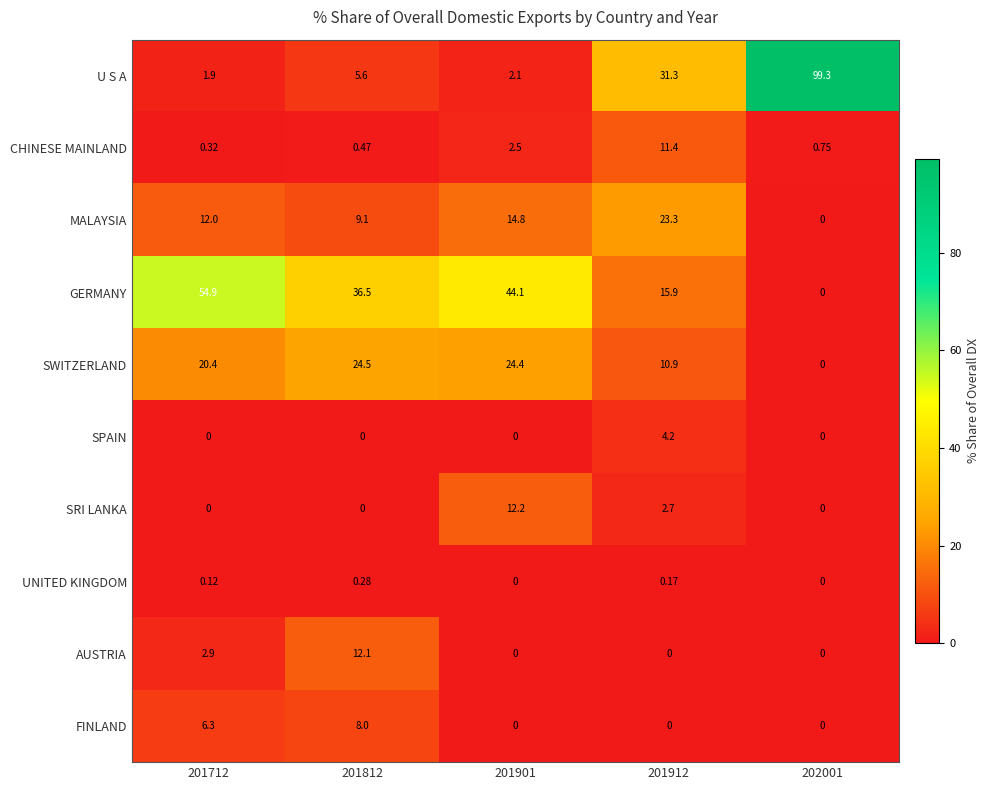

What is the maximum value shown in the chart?

99.3